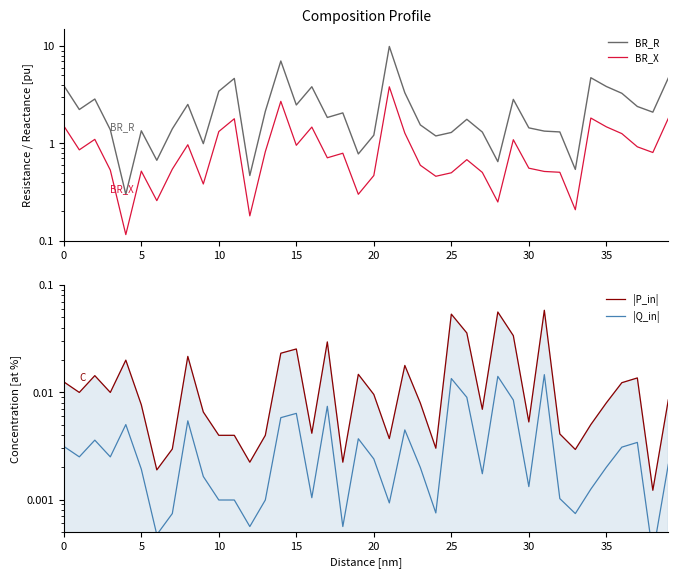

How many categories are shown in the chart?

40